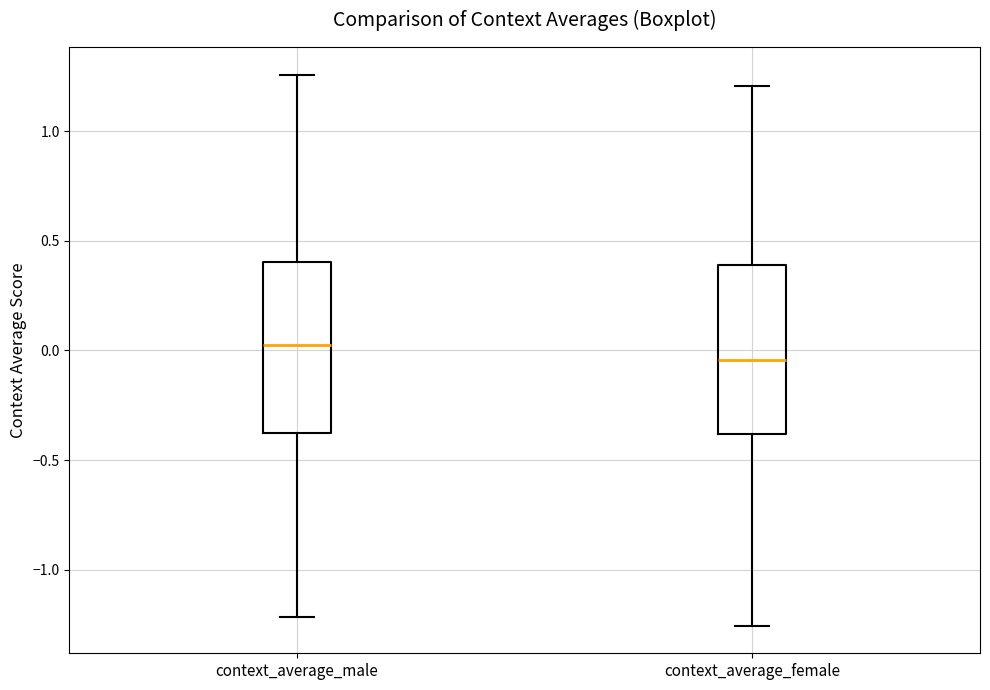

Reading left to right, read every box against the y-axis: the position of its median line, the range the box covers, and the ends of its whiskers. The values are not printed on the chart, so give them approximately, as read against the axis.

context_average_male: median 0.00, box -0.40 to 0.40, whiskers -1.20 to 1.25
context_average_female: median -0.05, box -0.40 to 0.40, whiskers -1.25 to 1.20